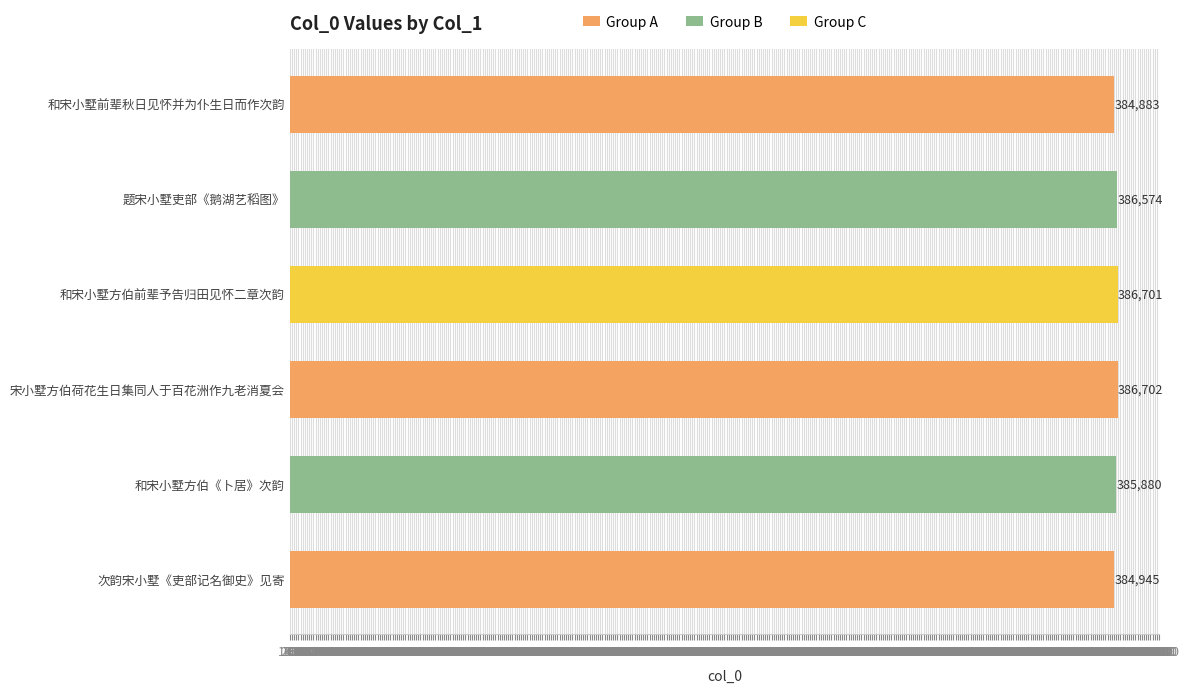

List the labels in order of value, smallest first.

和宋小墅前辈秋日见怀并为仆生日而作次韵, 次韵宋小墅《吏部记名御史》见寄, 和宋小墅方伯《卜居》次韵, 题宋小墅吏部《鹅湖艺稻图》, 和宋小墅方伯前辈予告归田见怀二章次韵, 宋小墅方伯荷花生日集同人于百花洲作九老消夏会